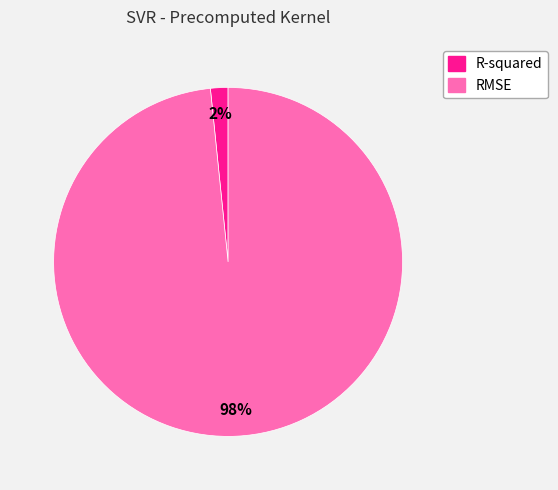

True or false: R-squared accounts for 9% of the total.

False